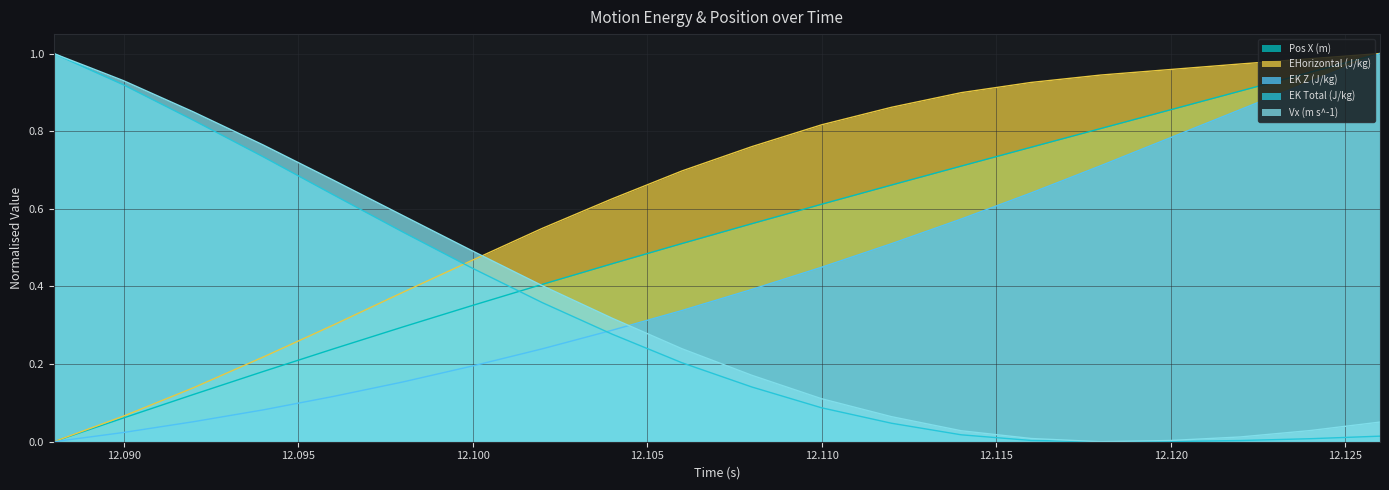

What is the sum of the Pos X (m) values at 12.108 and 12.104?

1.0